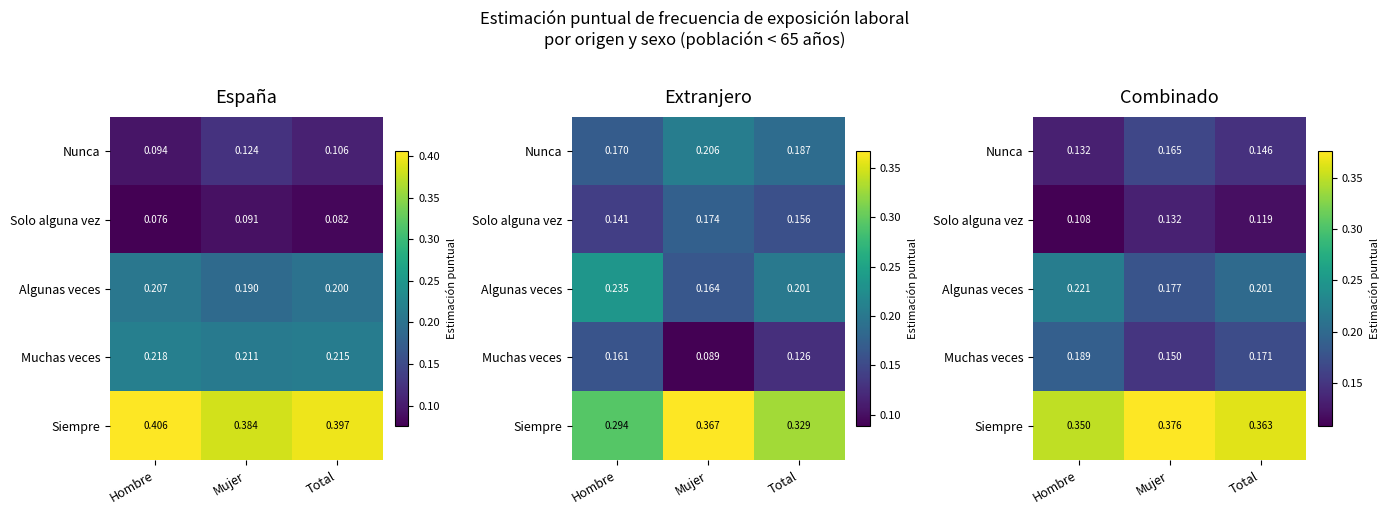

Rank the series by their maximum value, from highest to lowest.

Siempre, Algunas veces, Muchas veces, Nunca, Solo alguna vez